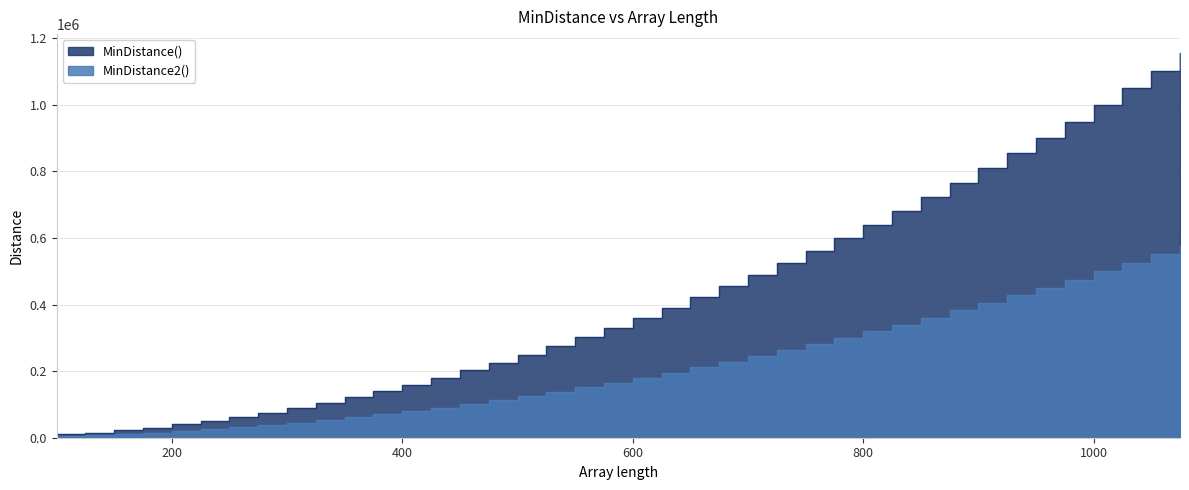

What is the difference between the maximum and minimum values in the MinDistance() series?

1144657